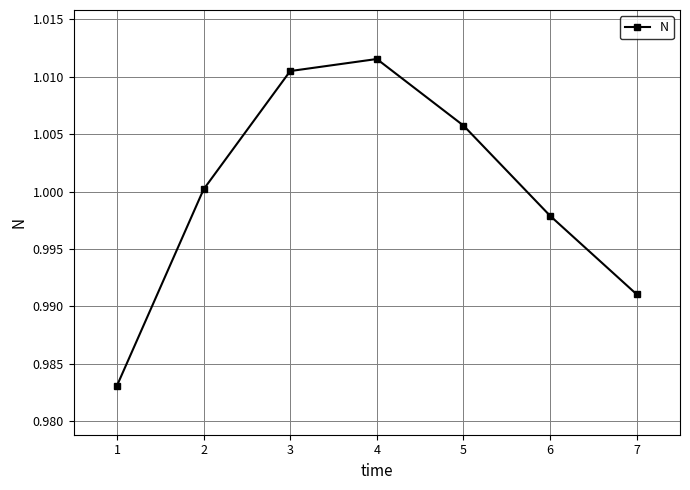

List the labels in order of value, largest first.

4, 3, 5, 2, 6, 7, 1